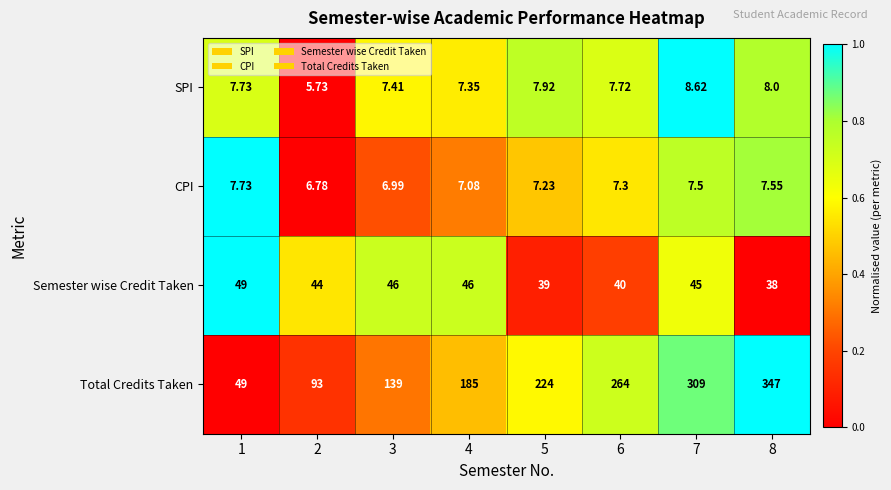

What is the difference between the highest and lowest values at 1?

41.3